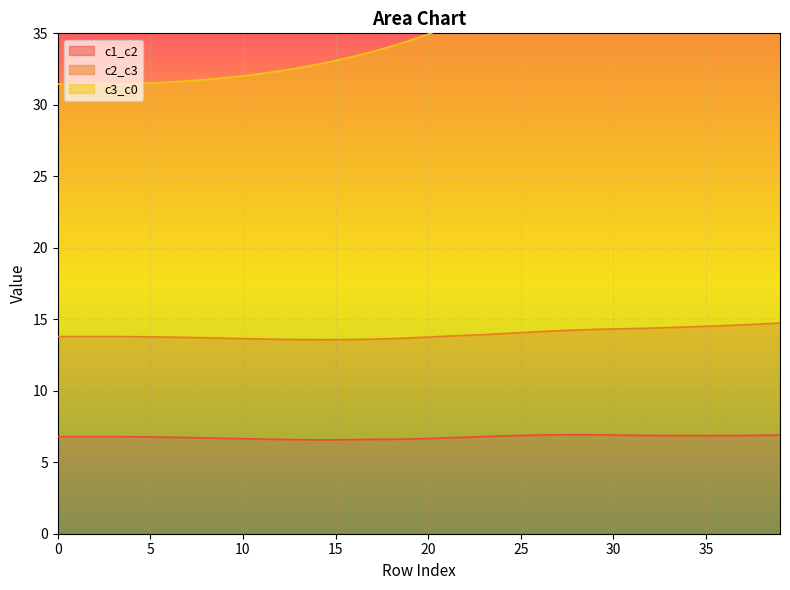

What is the minimum value for c1_c2?

6.6